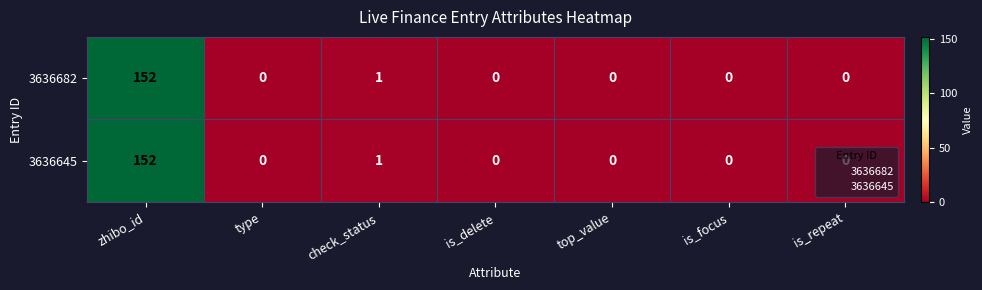

Which label corresponds to the largest value in the chart?

zhibo_id